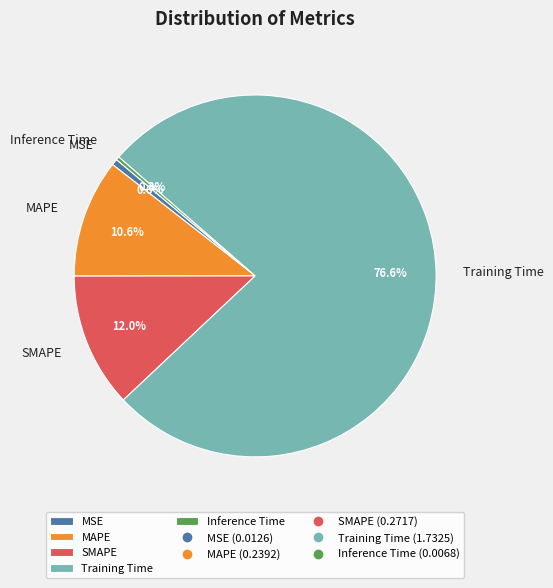

What is the total percentage of MAPE and Inference Time?

10.9%